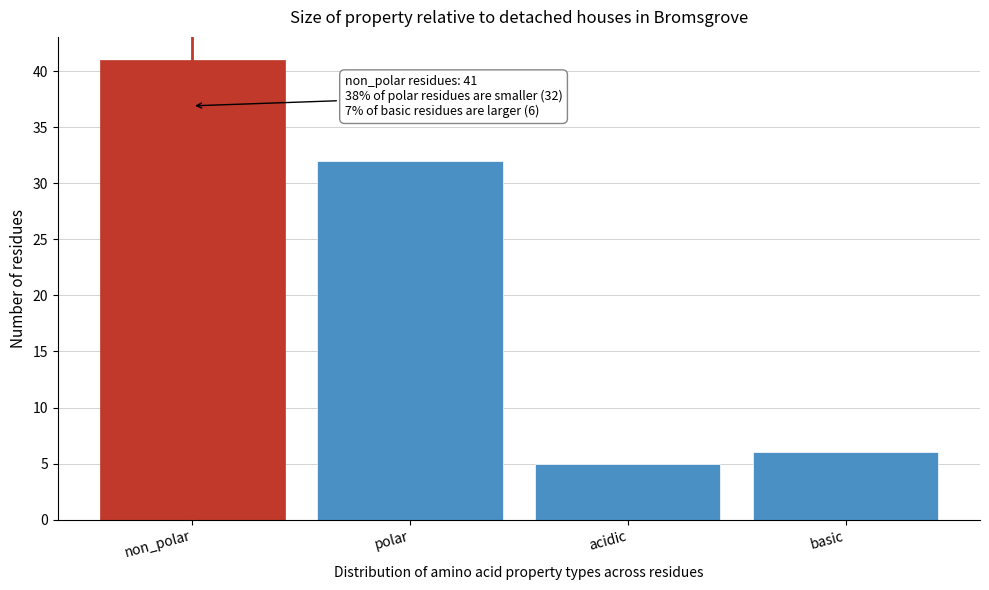

Reading right to left, transcribe all the data shown in this chart.

6	5	32	41